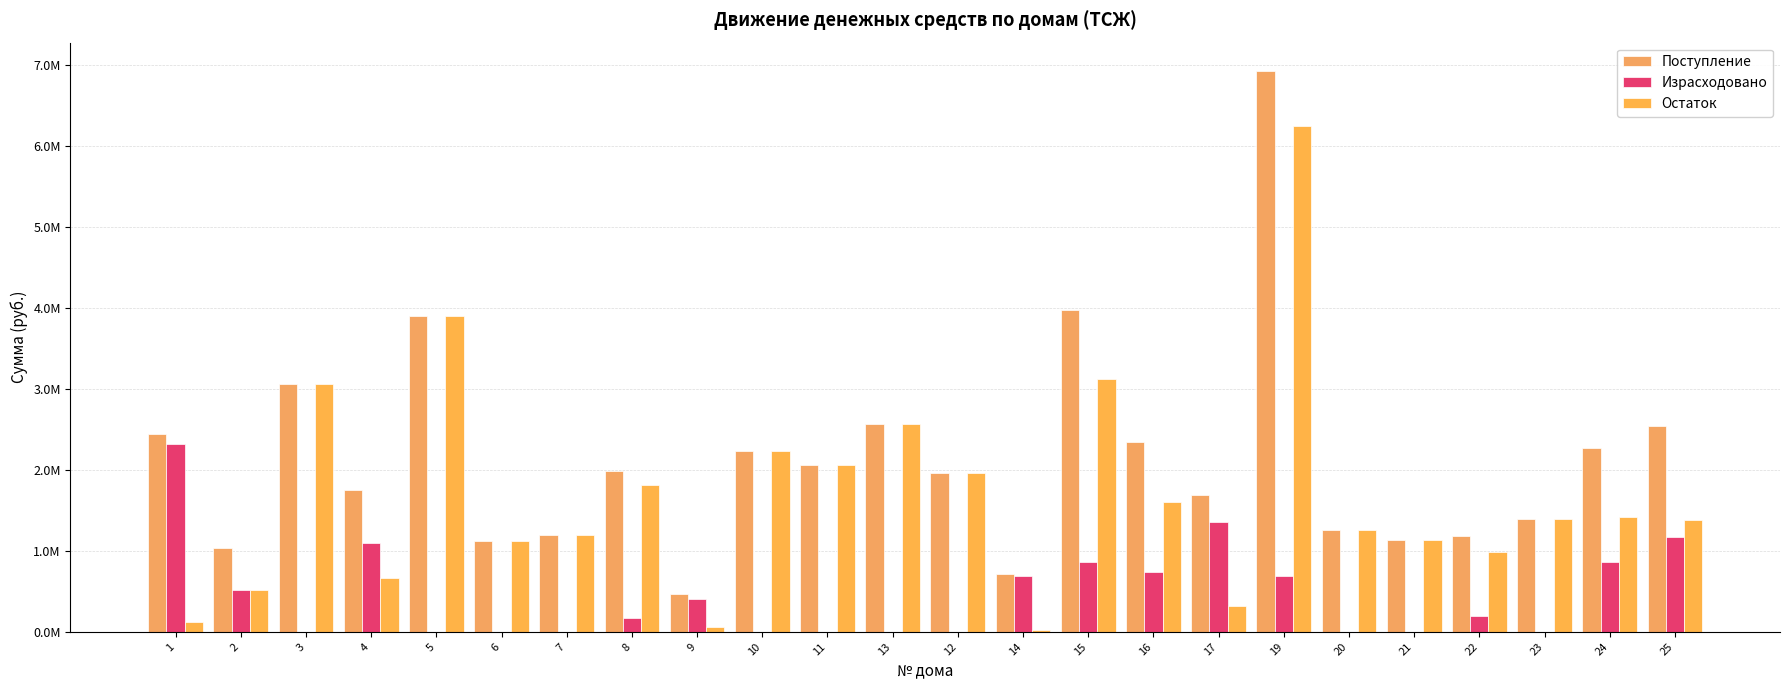

Does the chart contain stacked bars?

No